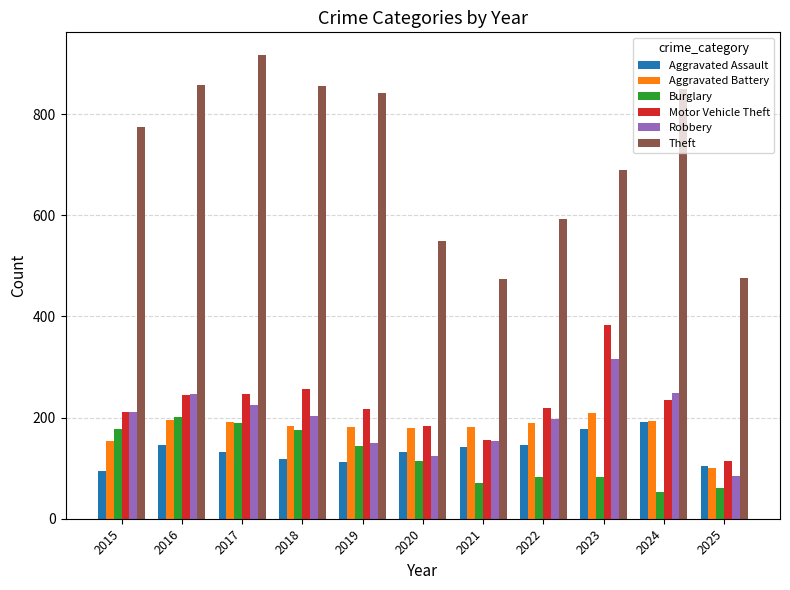

What value does the Burglary series have at 2018?

176